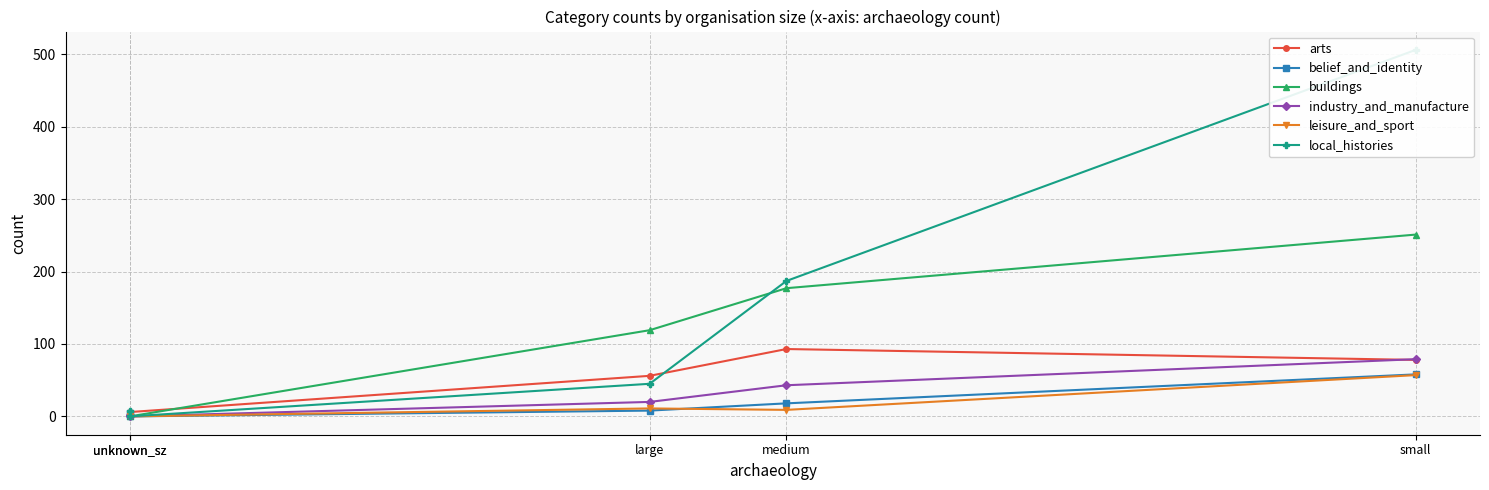

Is it true that arts equals 56 at large?

True